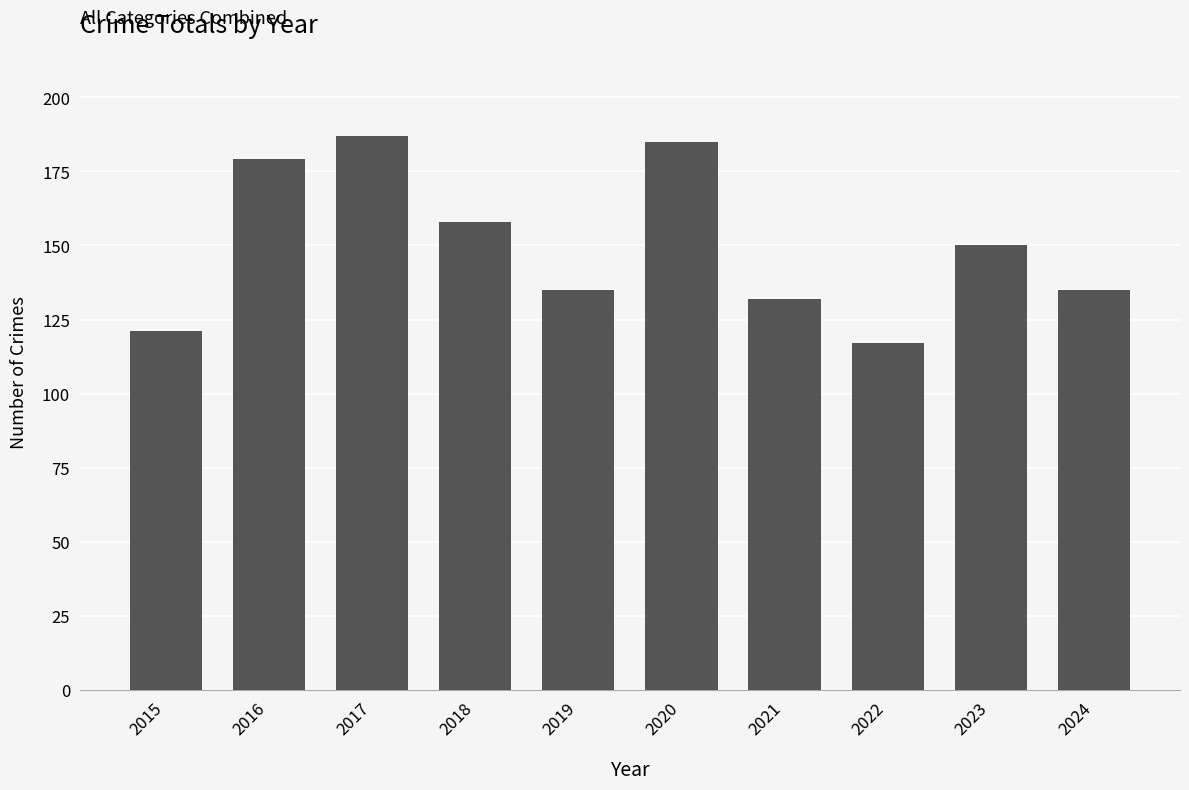

What is the average value?

150